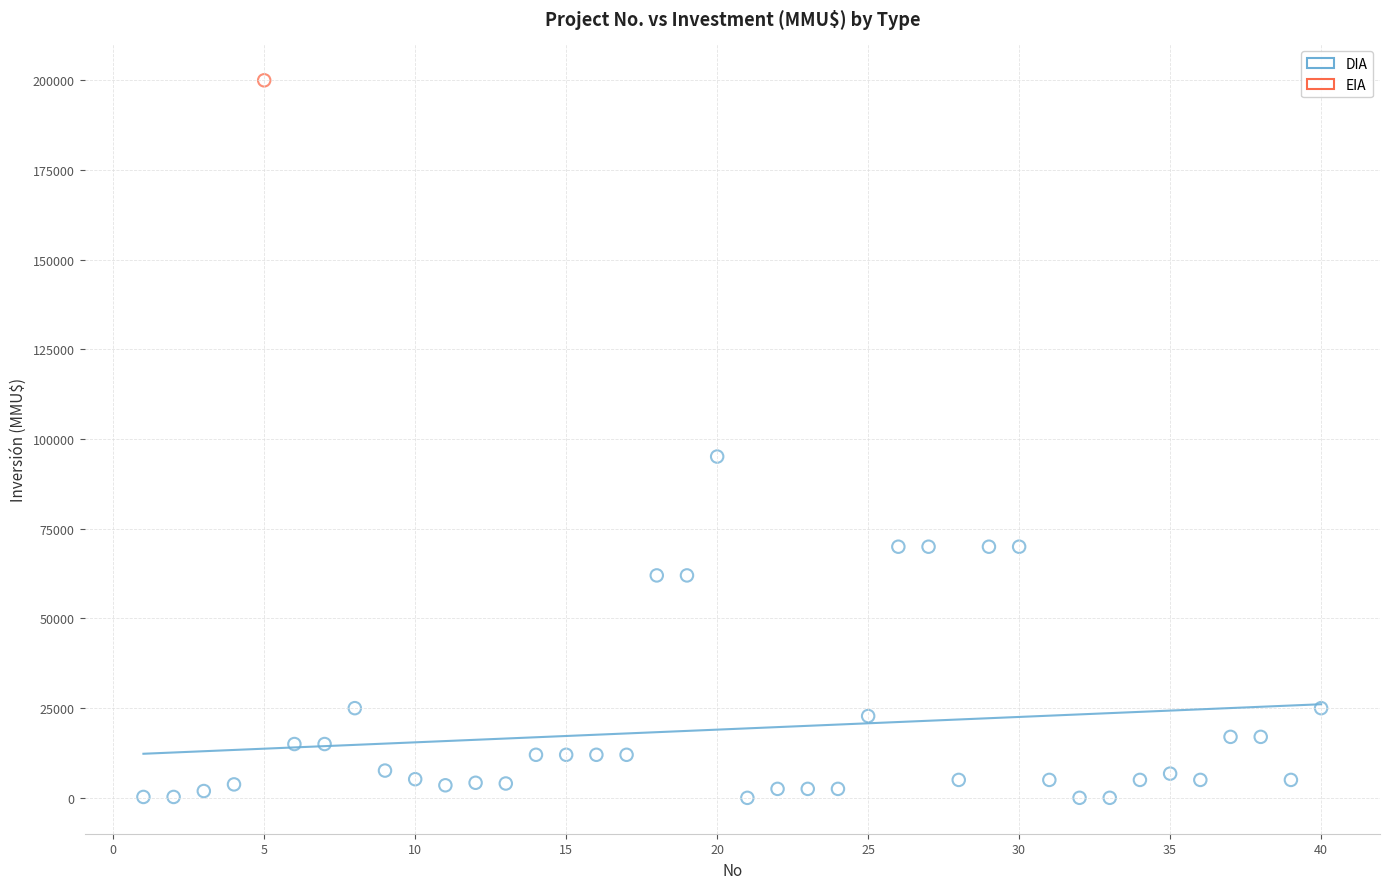

What are all the series names shown in the legend?

DIA, EIA